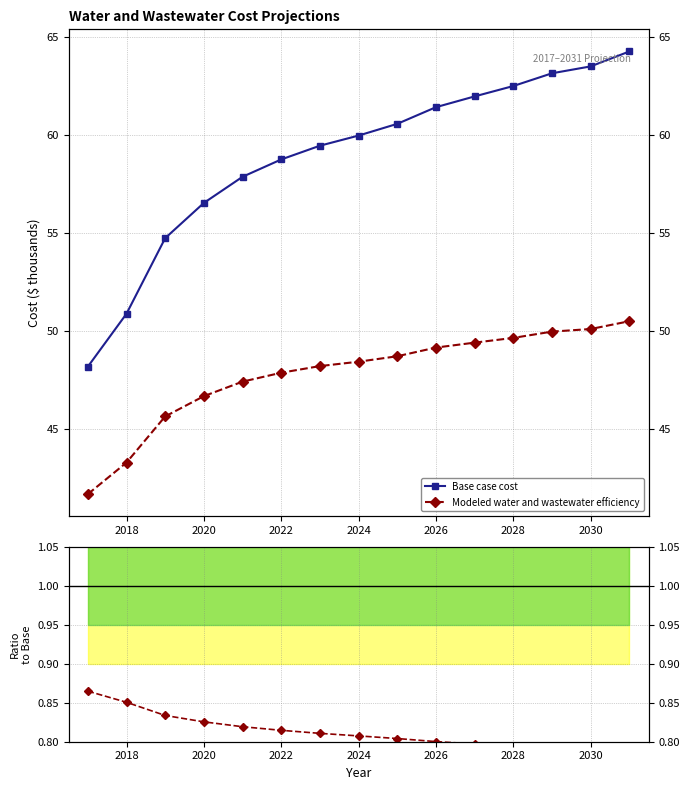

What is the spread (max minus min) of values at 2018?

50.0